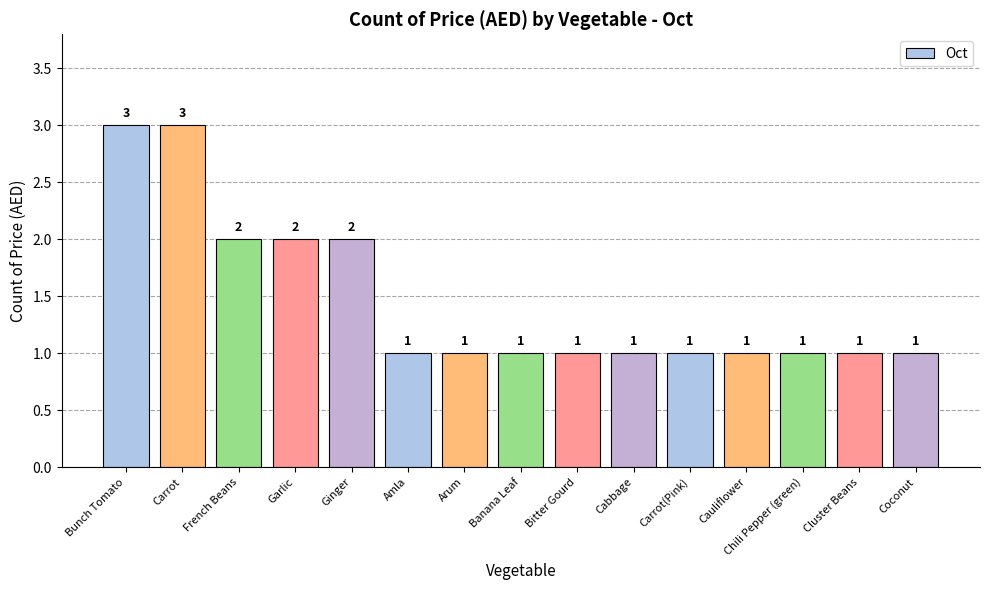

What is the value of the 8th bar from the left?

1